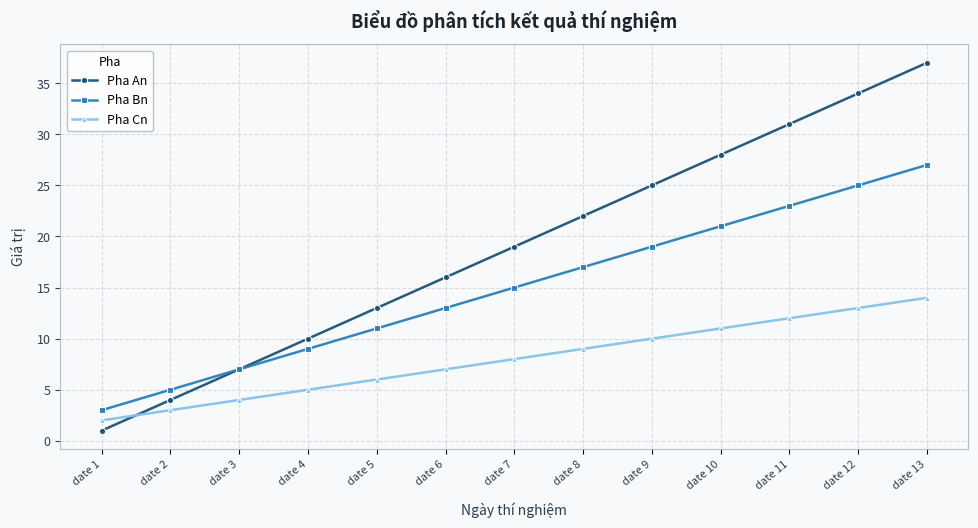

At which label does Pha An reach its minimum?

date 1